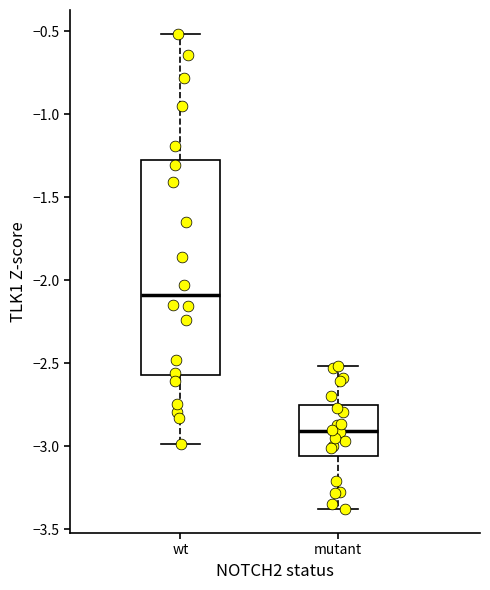

Which box has the highest median line?

wt